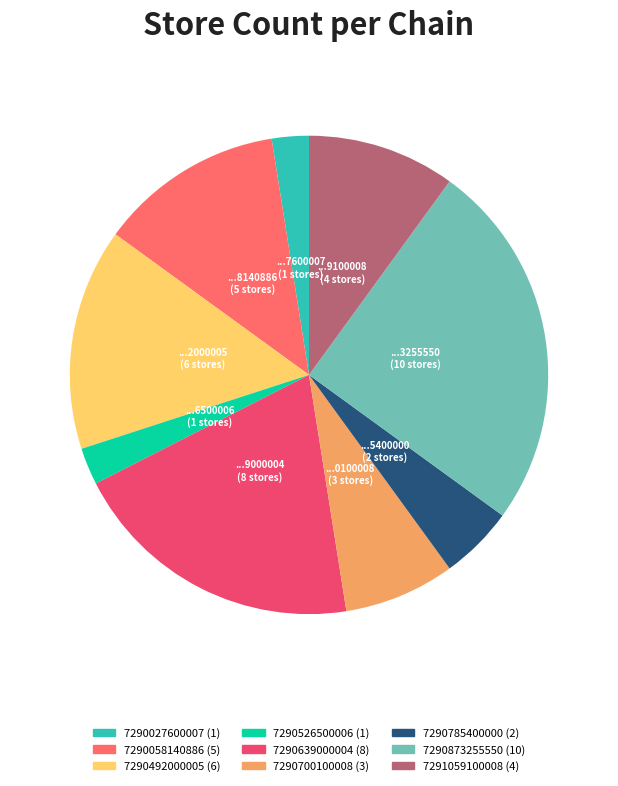

Is 7290526500006 the majority of the pie?

No